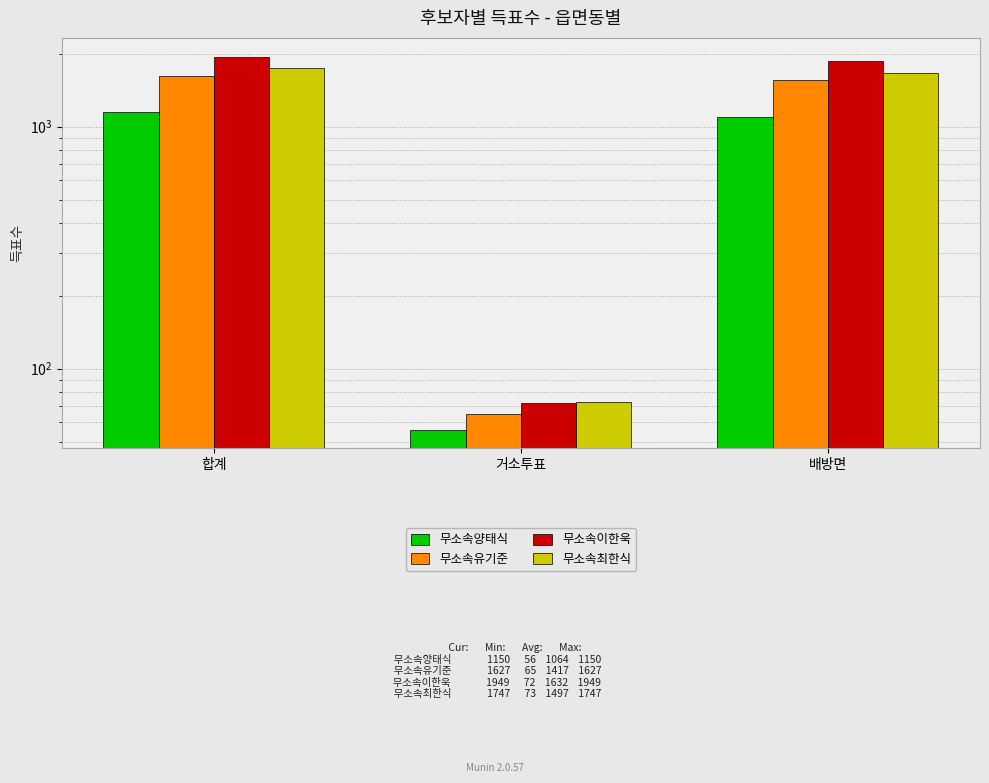

Which series has the largest total across all categories?

무소속이한욱